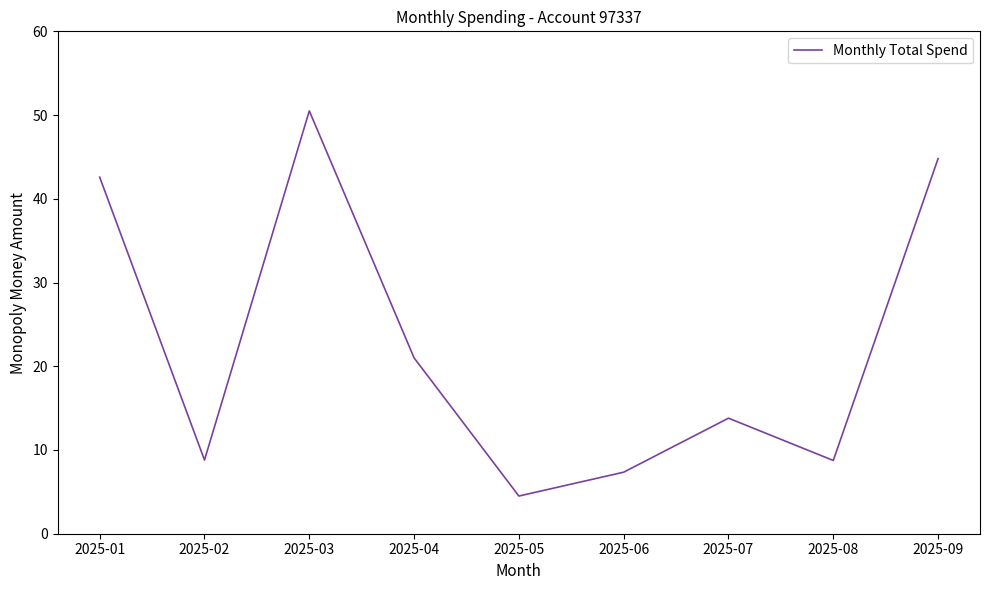

What is the change in value from 2025-02 to 2025-04?

+12.2